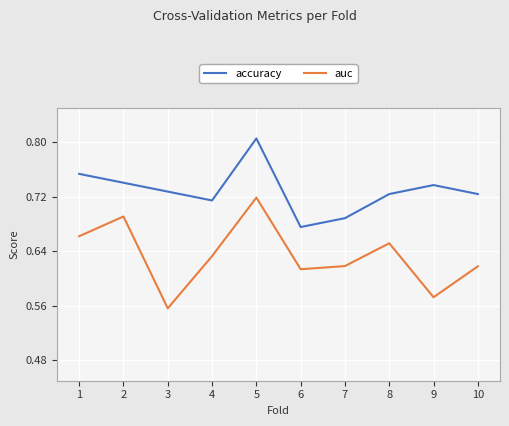

Where is the first local minimum for auc?

3